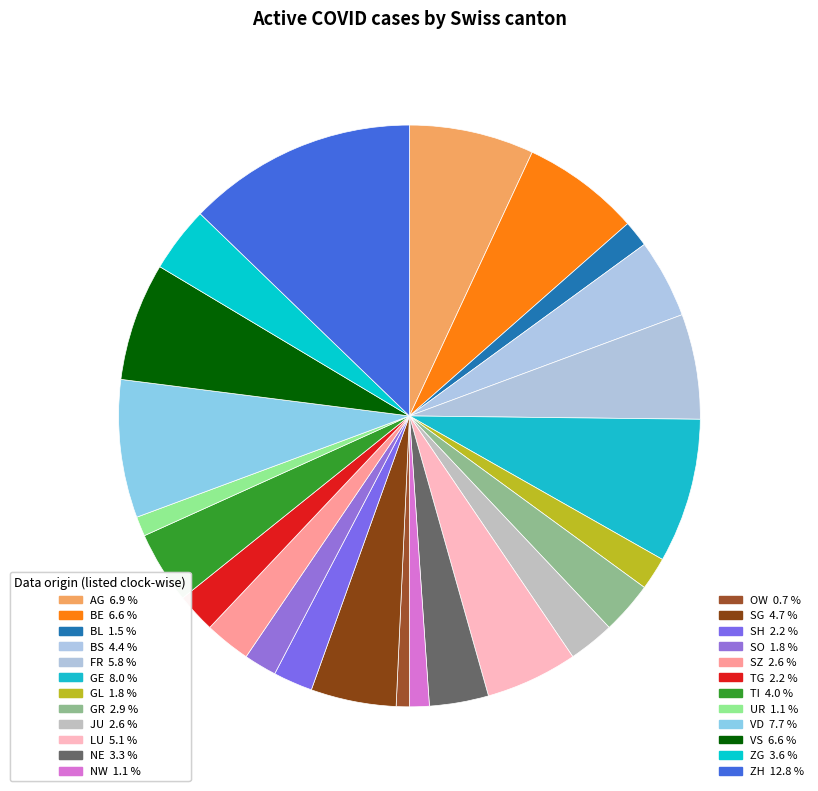

To the nearest percent, what is the combined percentage of TG and GE?

10%